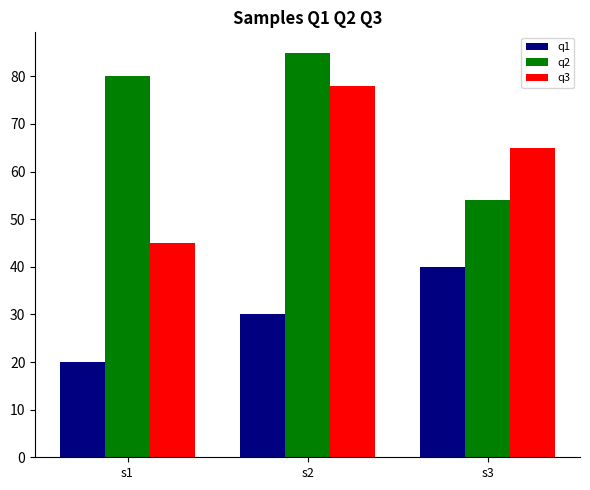

Rank the series by their maximum value, from highest to lowest.

q2, q3, q1